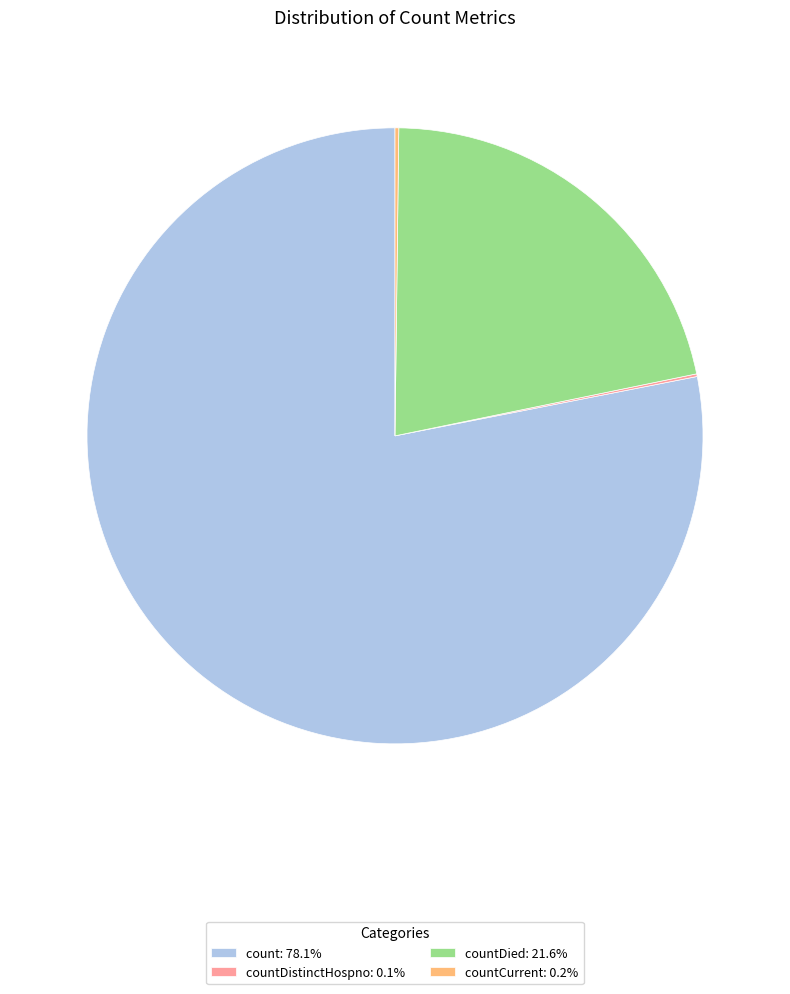

Does count: 78.1% represent more than half of the total?

Yes